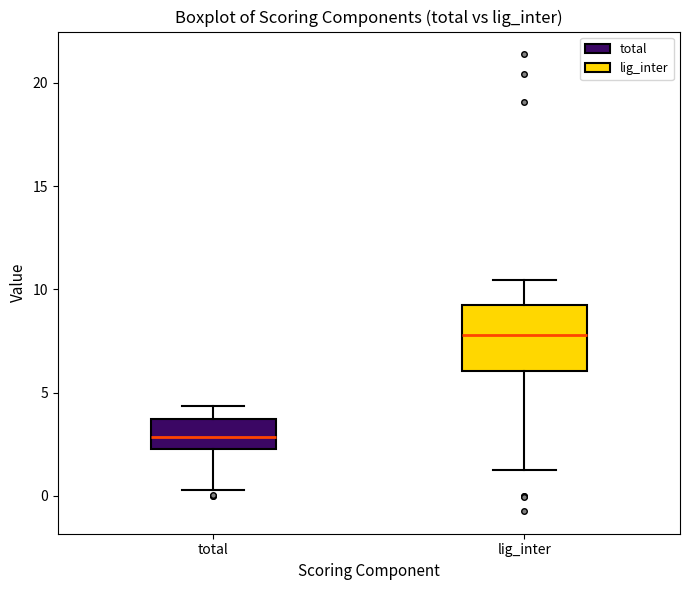

Where is the lower edge of the box for total on the y-axis? The values are not printed on the chart, so give them approximately, as read against the axis.

2.5